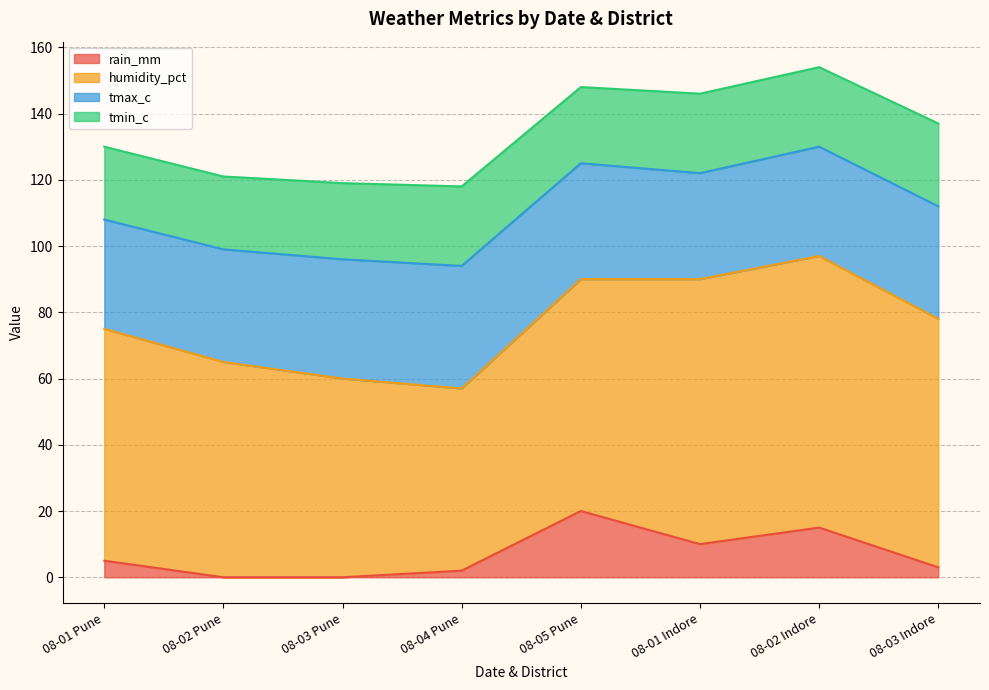

List the series in order of their overall mean, highest first.

humidity_pct, tmax_c, tmin_c, rain_mm